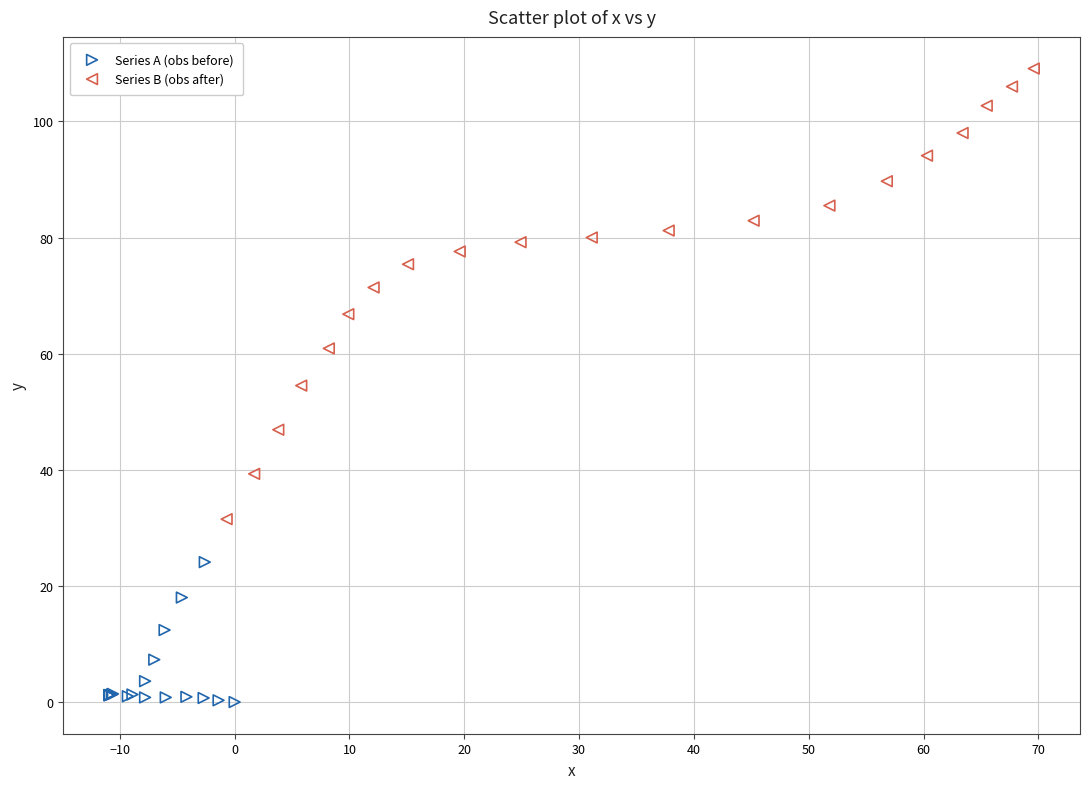

Which series reaches the maximum Y coordinate?

Series B (obs after)